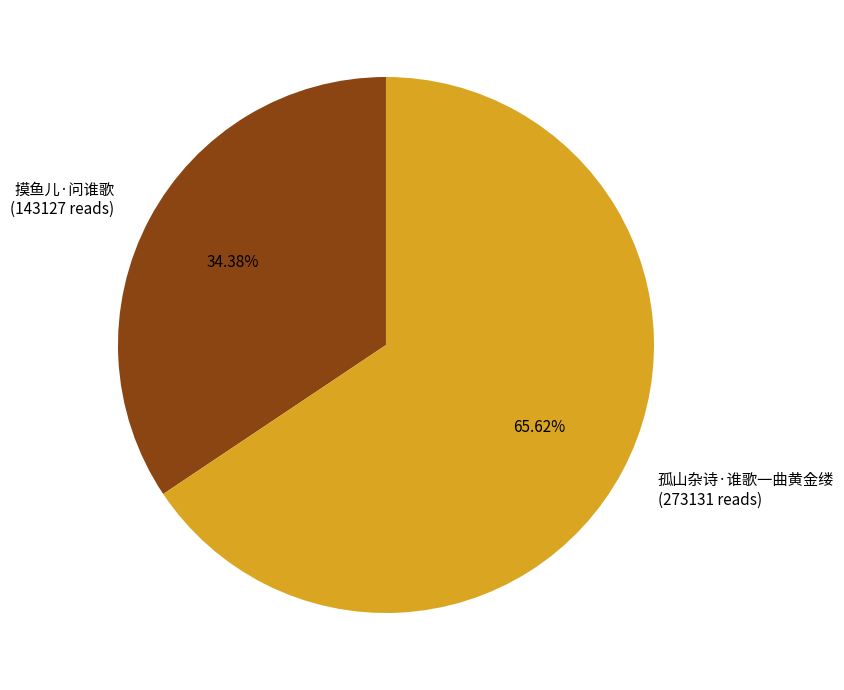

Between 孤山杂诗·谁歌一曲黄金缕 and 摸鱼儿·问谁歌, which is larger?

孤山杂诗·谁歌一曲黄金缕